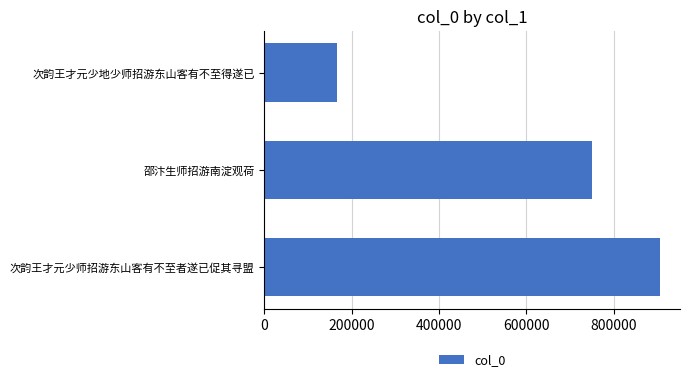

What is the maximum value shown in the chart?

906267